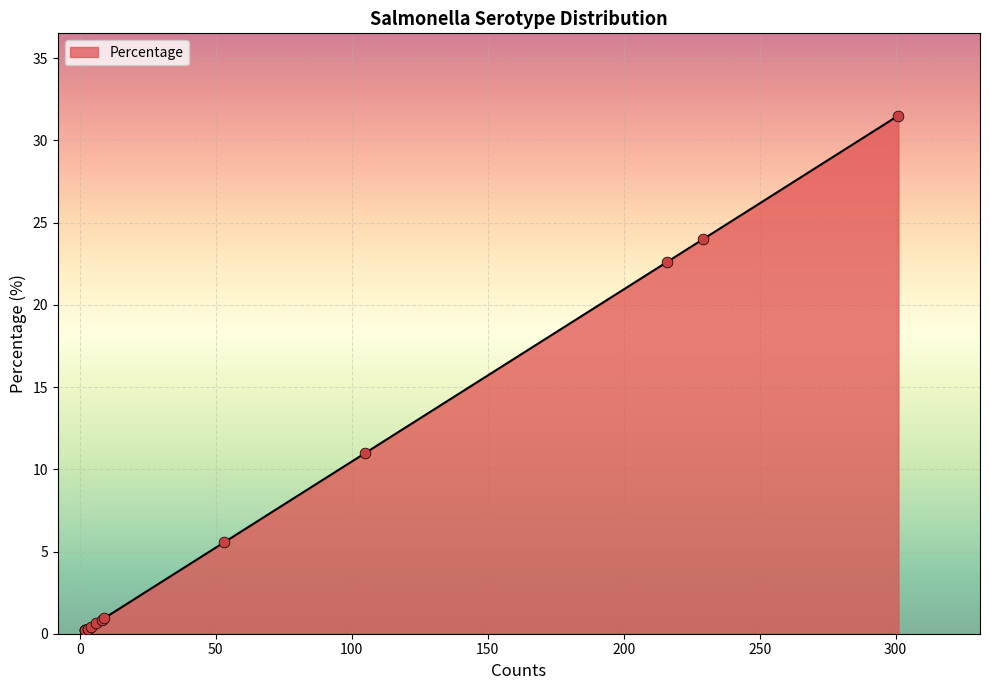

Between Typhimurium and Kentucky, which is larger?

Kentucky